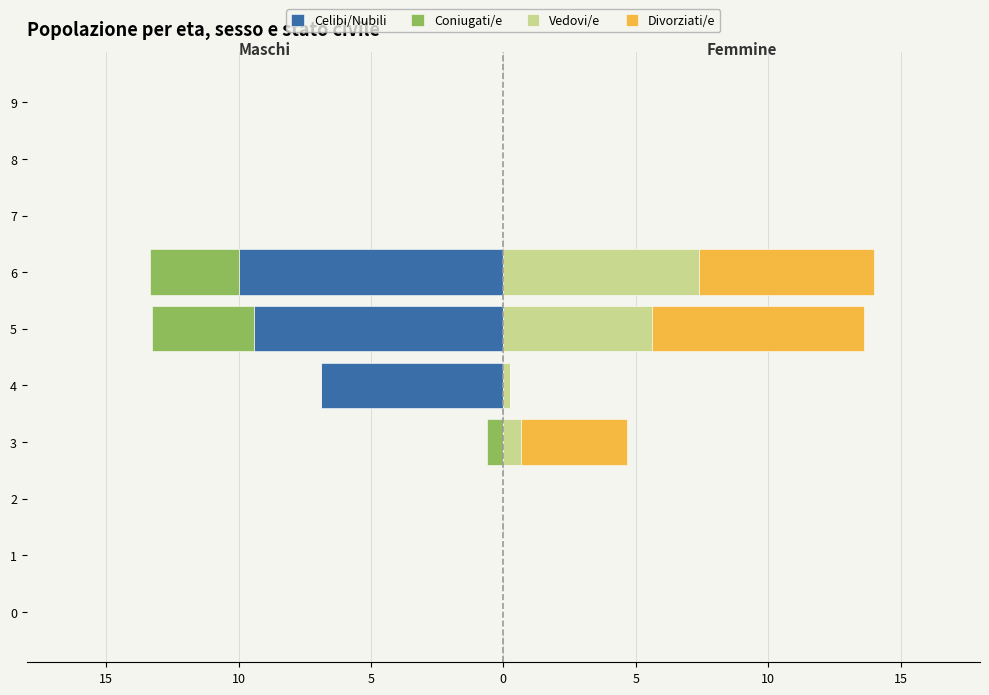

Reading left to right, transcribe all the data shown in this chart.

Celibi/Nubili: 0.0	0.0	0.0	0.0	-6.9	-9.4	-10.0	0.0	0.0	0.0
Coniugati/e: 0.0	0.0	0.0	-0.6	0.0	-3.9	-3.4	0.0	0.0	0.0
Vedovi/e: 0.0	0.0	0.0	0.7	0.2	5.6	7.4	0.0	0.0	0.0
Divorziati/e: 0.0	0.0	0.0	4.0	0.0	8.0	6.6	0.0	0.0	0.0